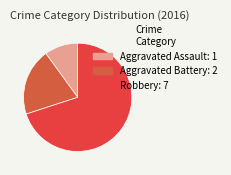

How many slices are in this pie chart?

3